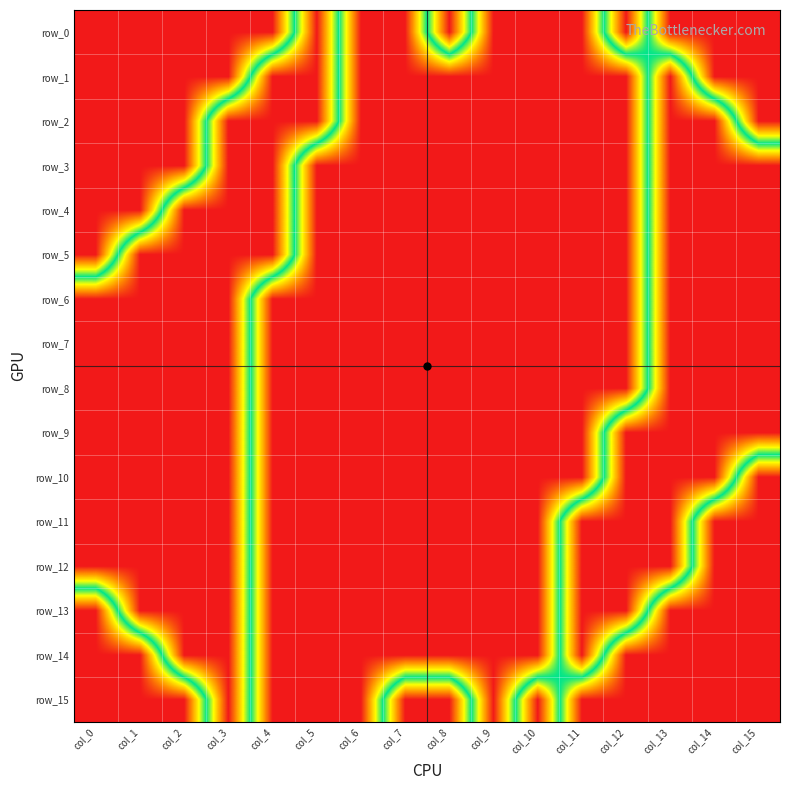

Is the value of row_10 at col_4 greater than the value of row_7 at col_11?

No